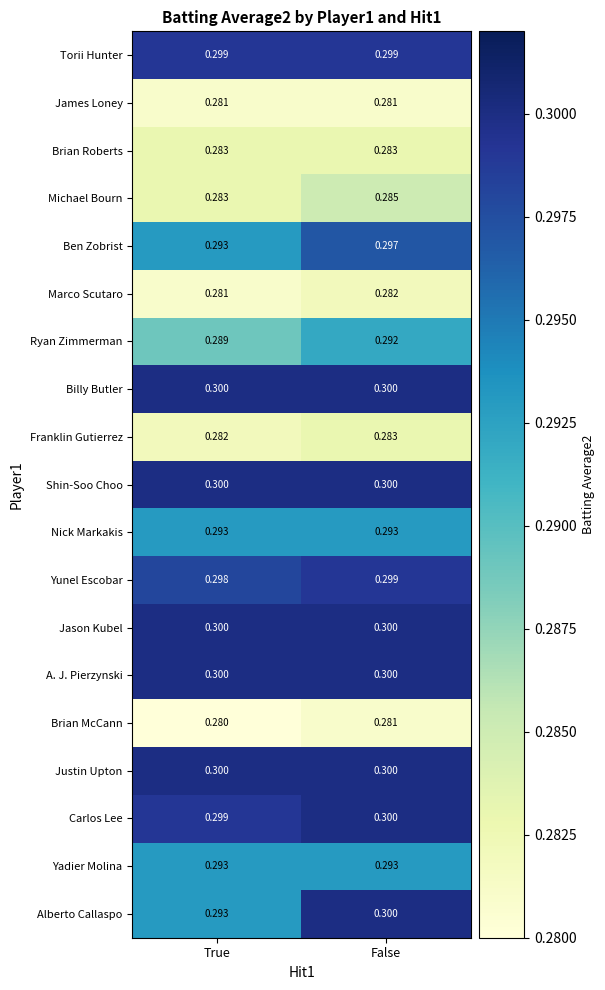

Is the value of Brian Roberts at False greater than the value of Torii Hunter at False?

No